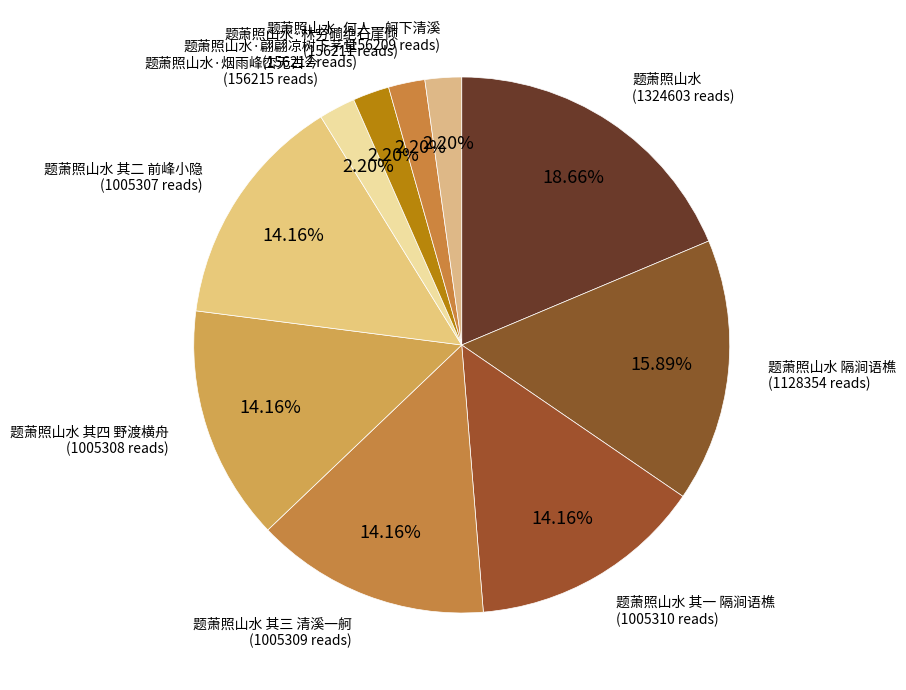

The 题萧照山水·何人一舸下清溪 slice represents 13% of the pie. True or false?

False